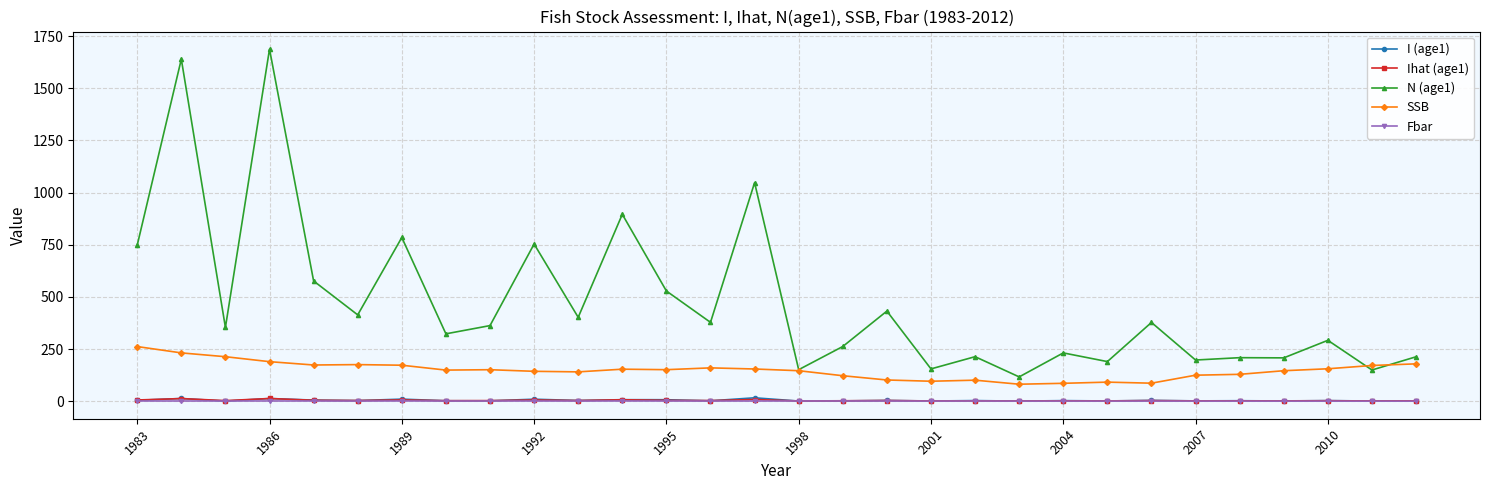

How many data points does each series have?

30